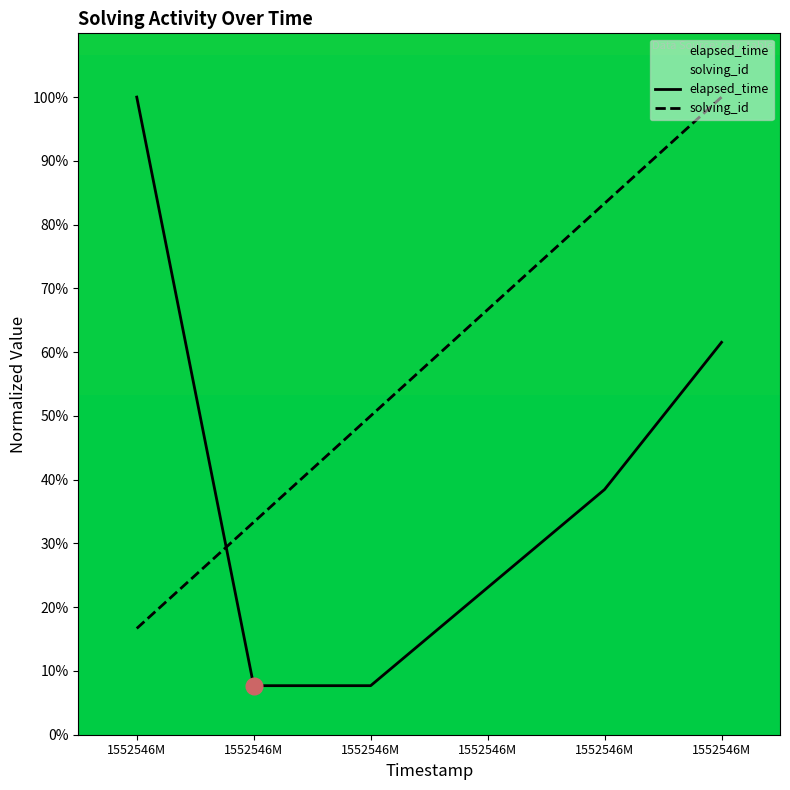

Between which two adjacent categories do elapsed_time and solving_id first intersect?

1552546M and 1552546M